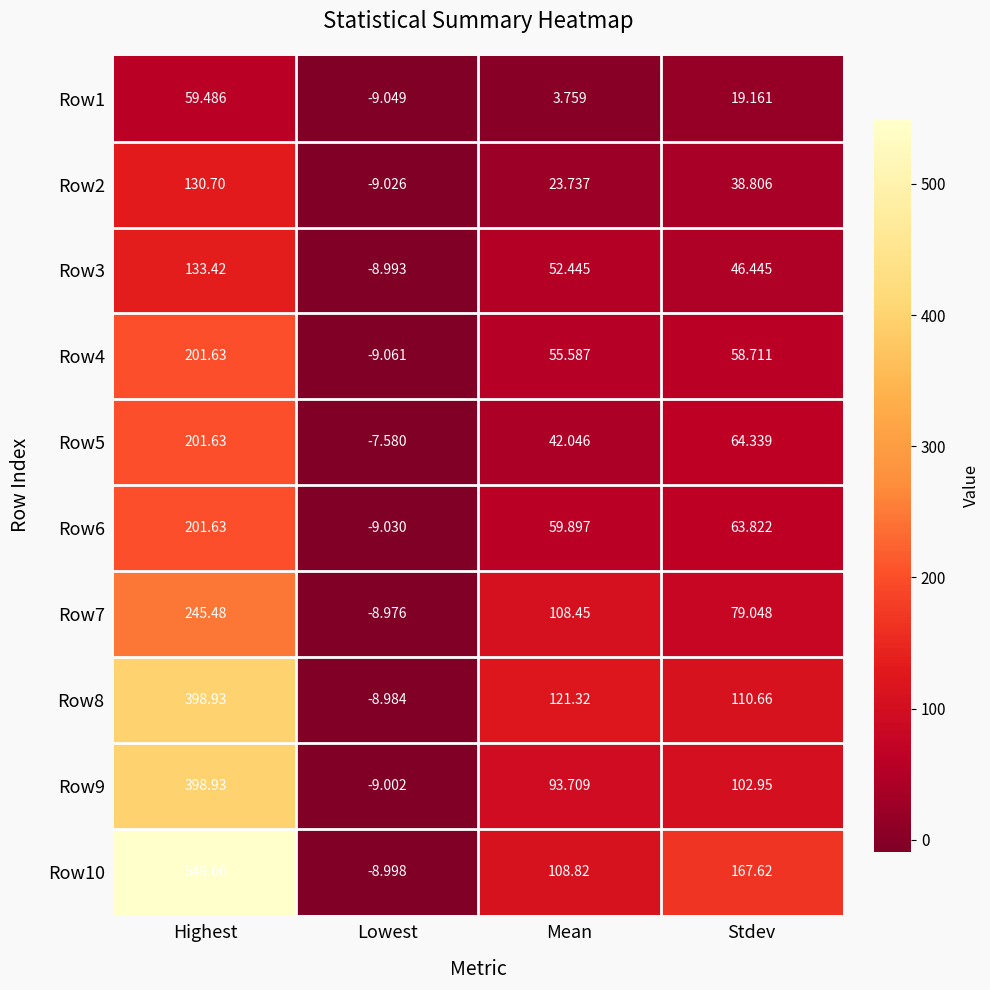

Rank the categories by Row5 value from lowest to highest.

Lowest, Mean, Stdev, Highest